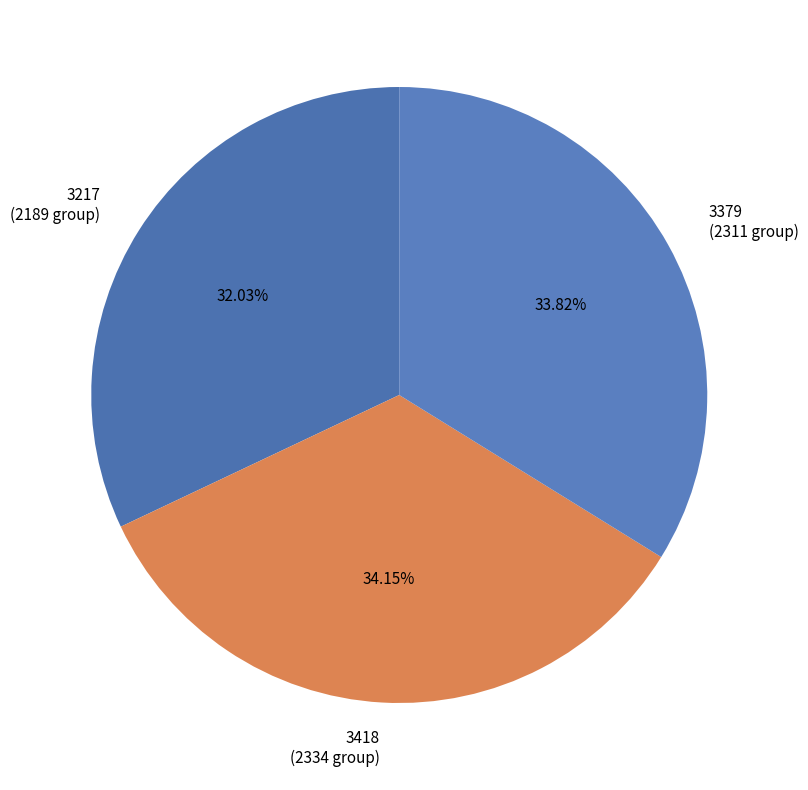

Approximately how many times larger is the value at 3418 (2334 group) compared to 3217 (2189 group)?

1.1